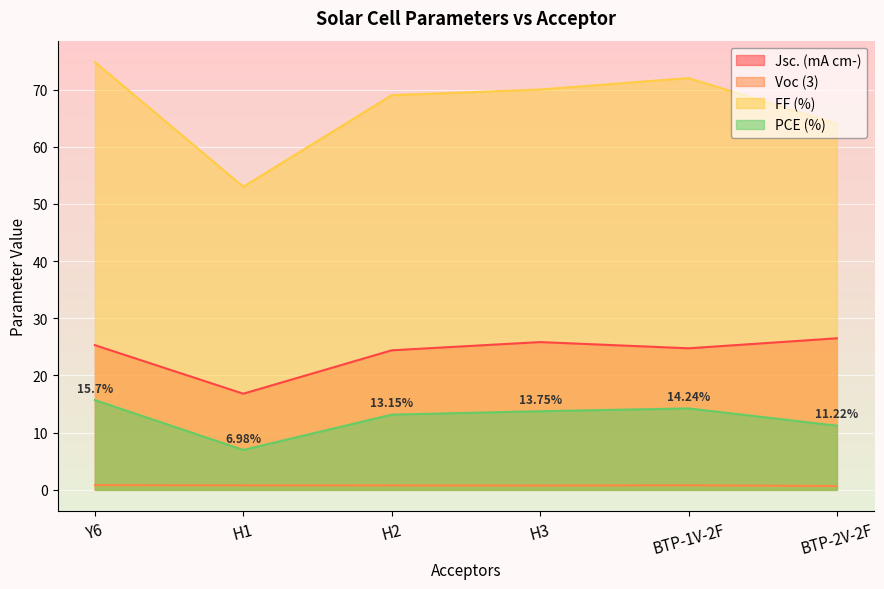

Rank the series by their average value, from lowest to highest.

Voc (3), PCE (%), Jsc. (mA cm-), FF (%)